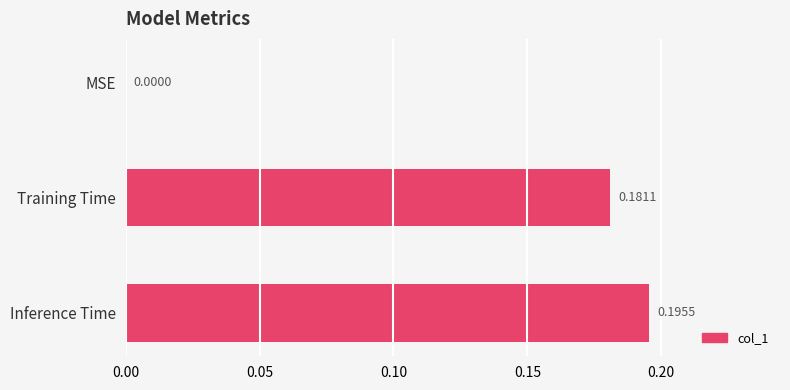

Which has a higher value, Inference Time or Training Time?

Inference Time